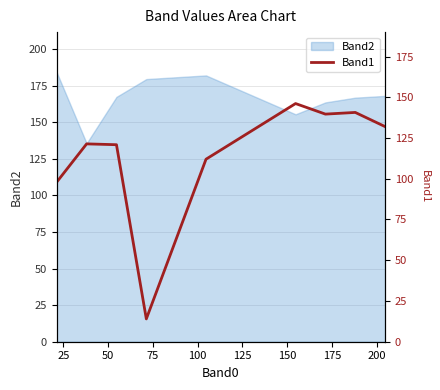

At which category does the data reach its first local valley?

75